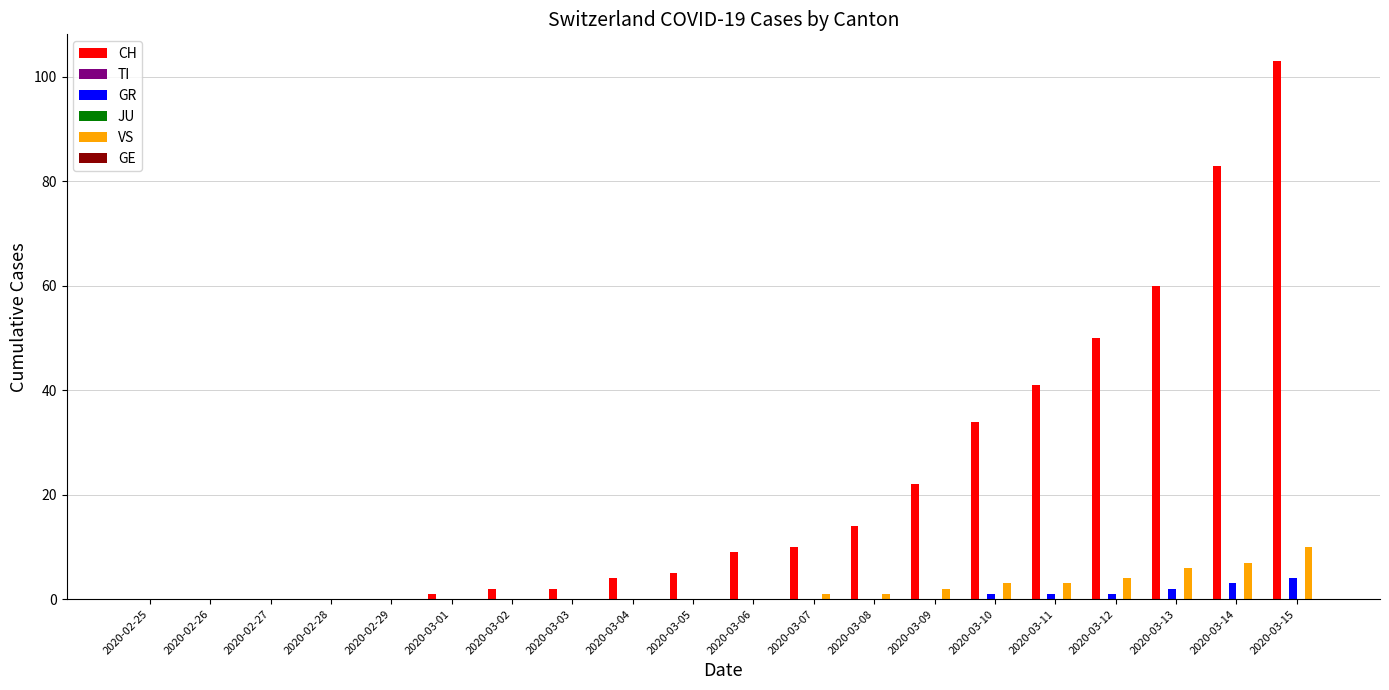

How many bars are there in each group?

6